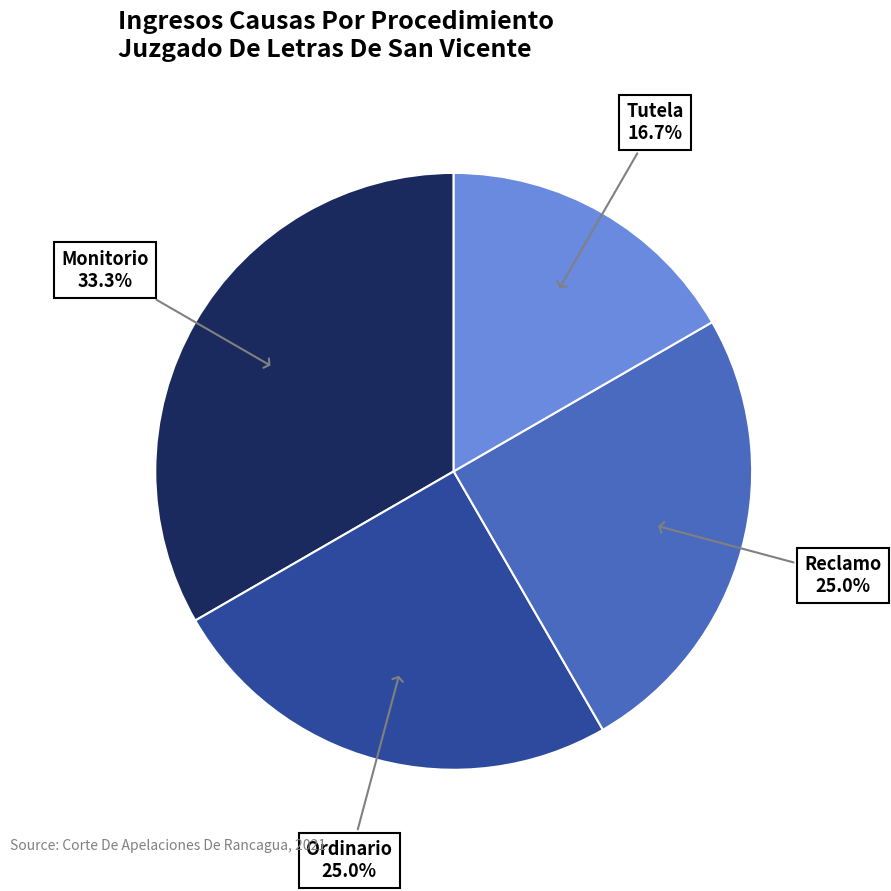

To the nearest percent, what is the average slice percentage?

25%